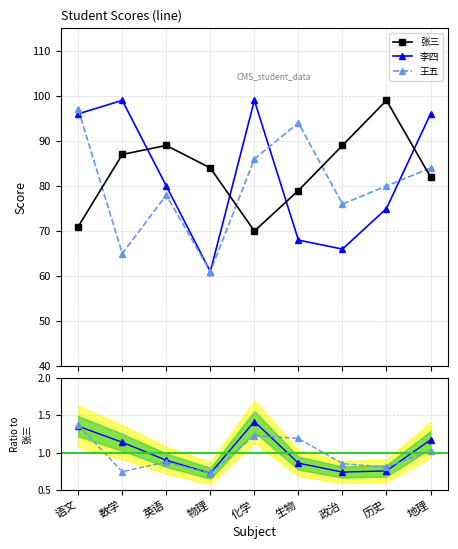

What is the value of the 李四 point at the 8th from the left?

75